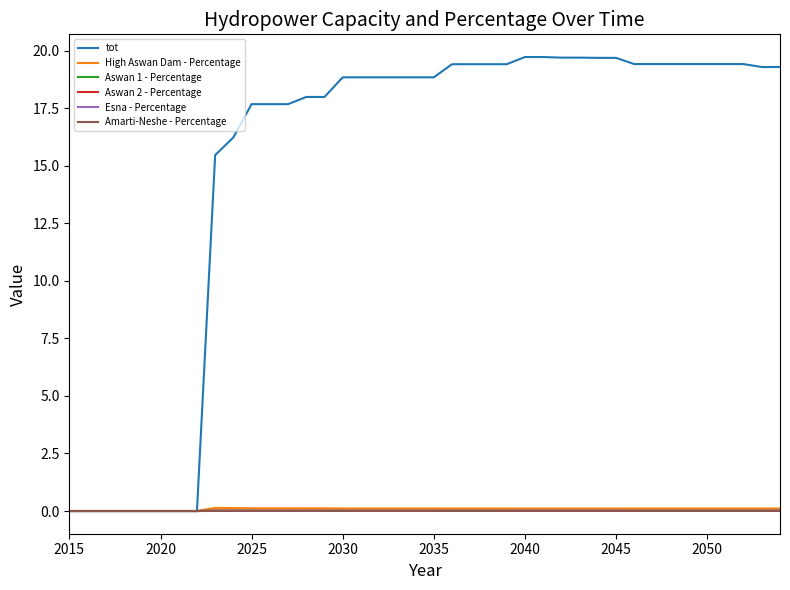

Does the chart have visible grid lines?

No